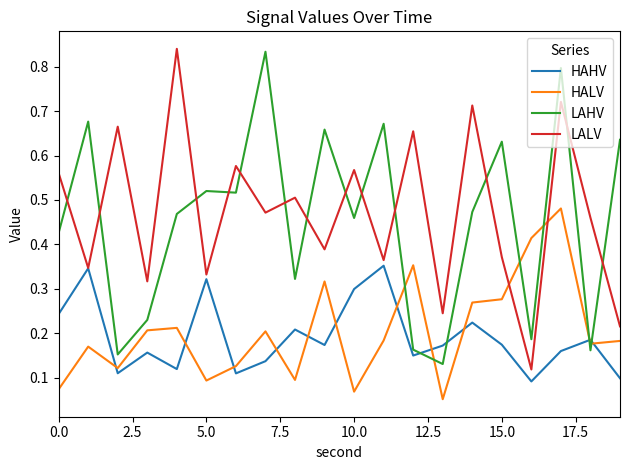

True or false: LAHV and HALV intersect in this chart.

True